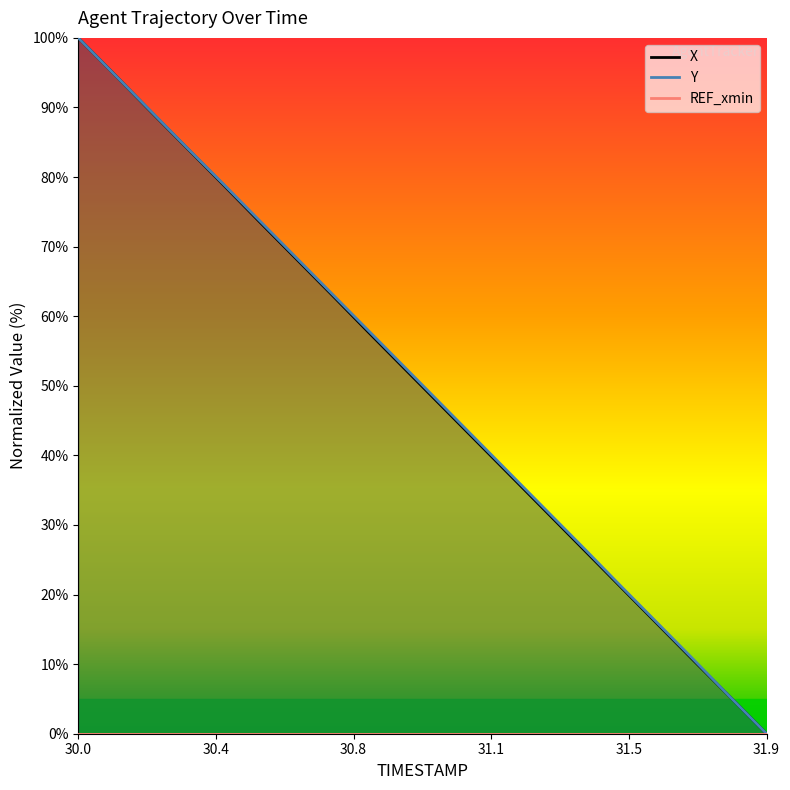

True or false: Y and X intersect in this chart.

True